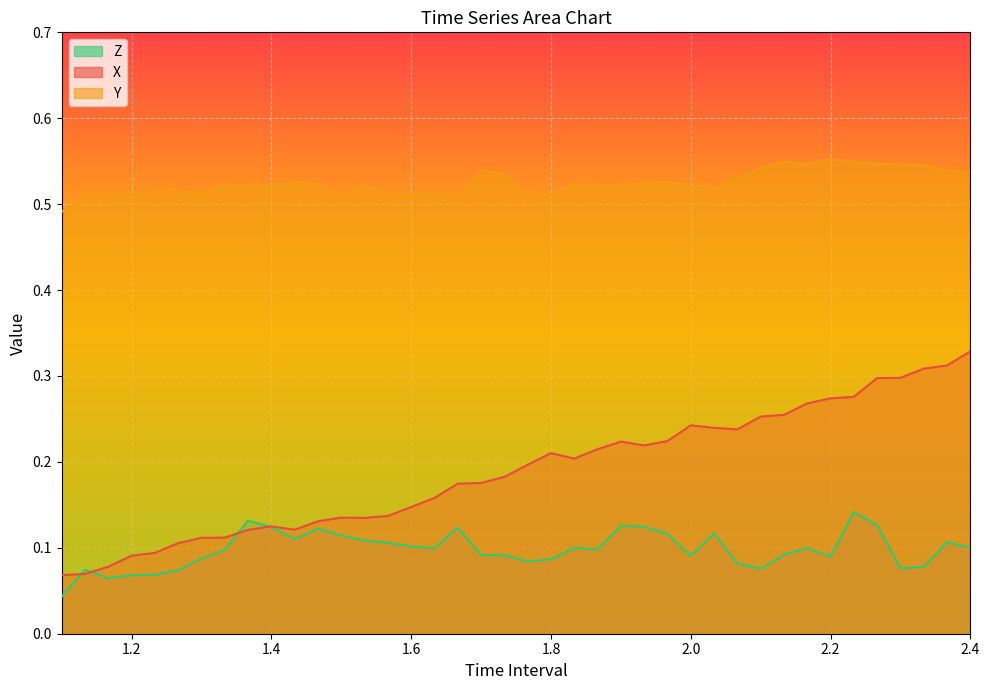

Which series has the largest total across all categories?

Y